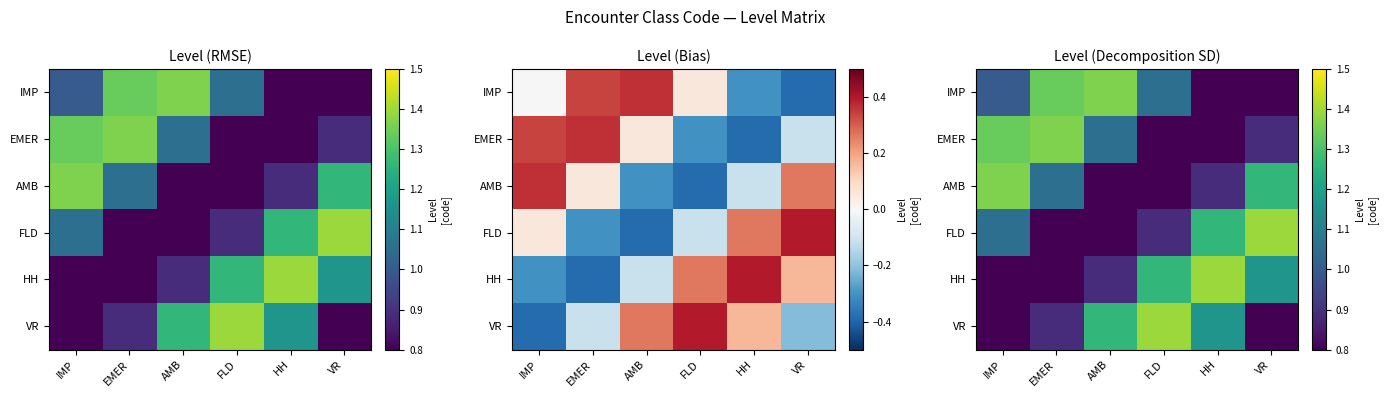

List the series in order of their peak value, lowest first.

IMP, EMER, AMB, FLD, HH, VR